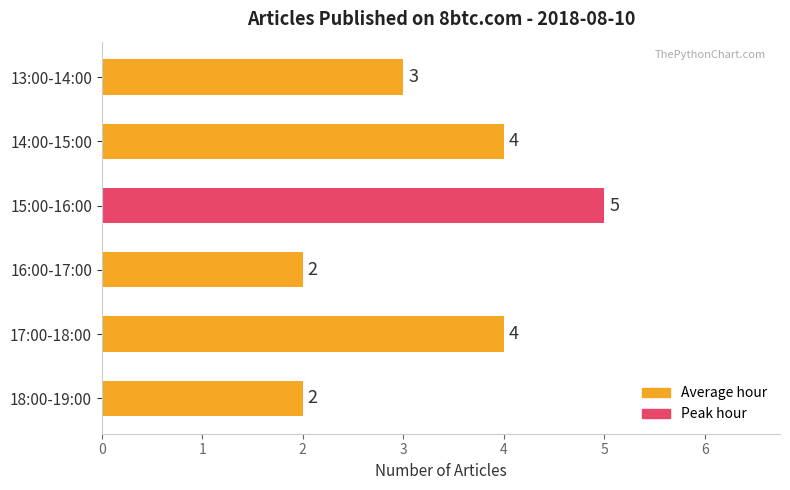

The chart shows a value of 3 at 13:00-14:00. True or false?

True